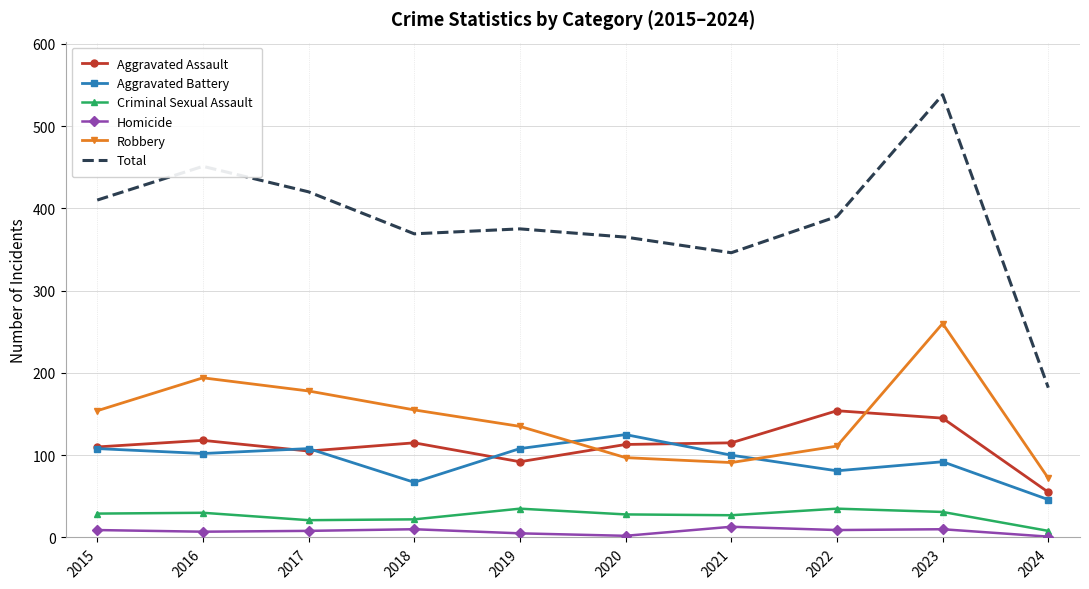

What is the sum of the Robbery values at 2015 and 2018?

309